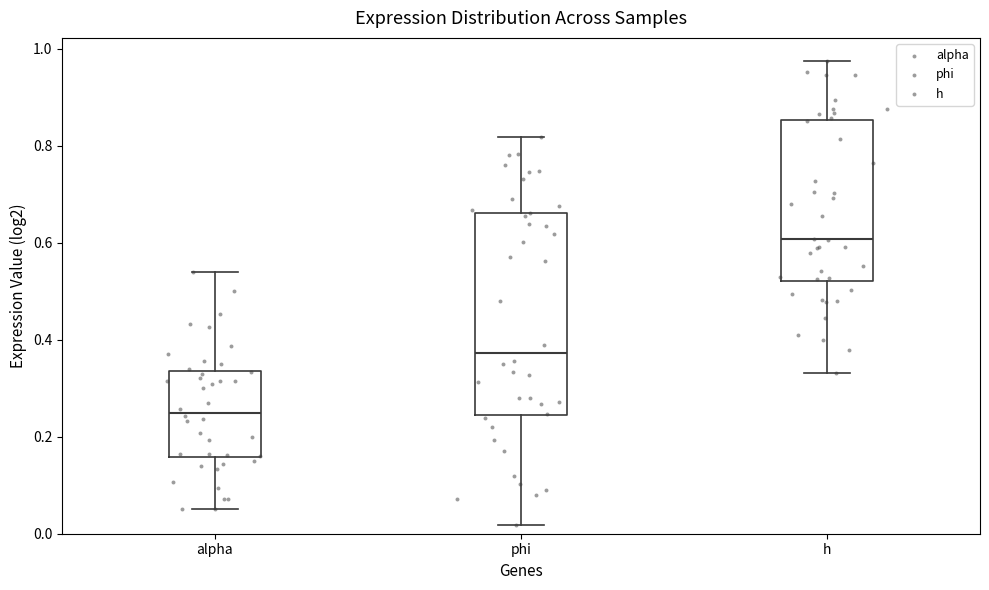

Comparing the boxes themselves (not the whiskers), which one is the tallest?

phi